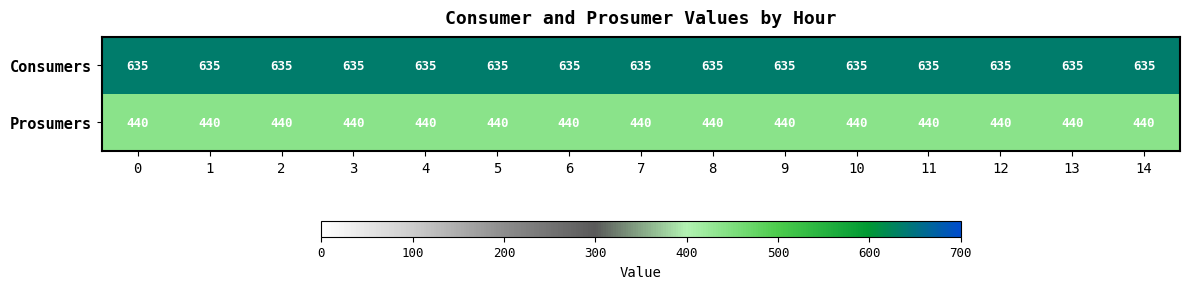

How many series are shown in this chart?

2